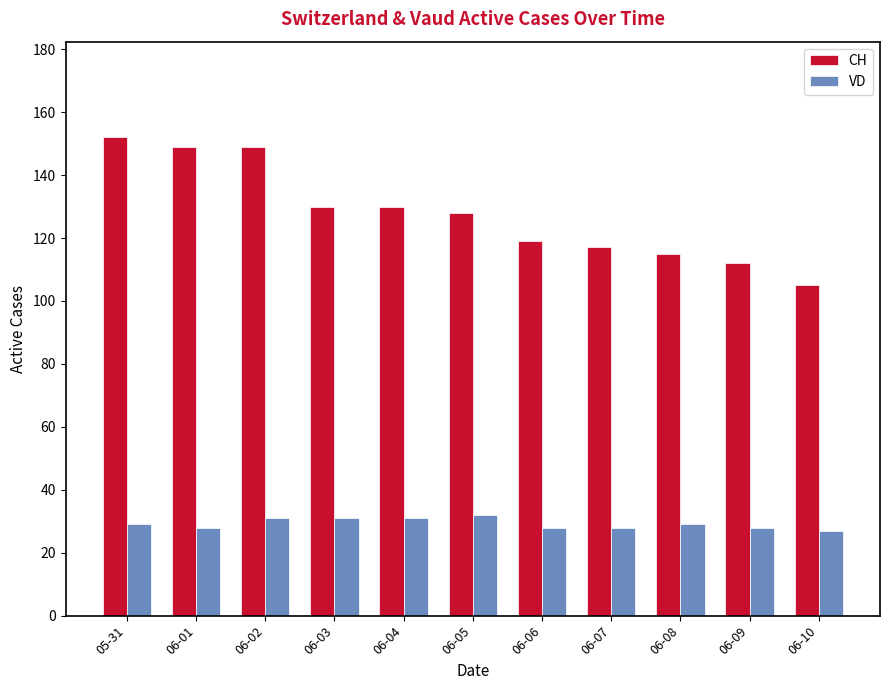

Which series has the largest range (max minus min)?

CH